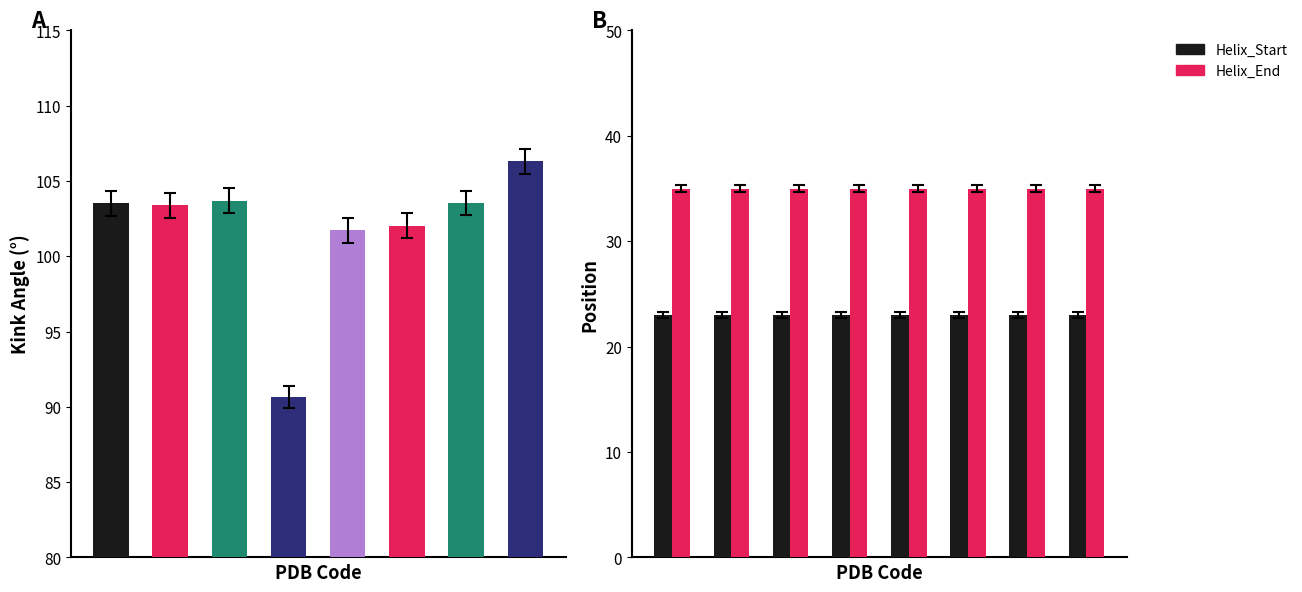

What is the minimum value for Helix_End?

35